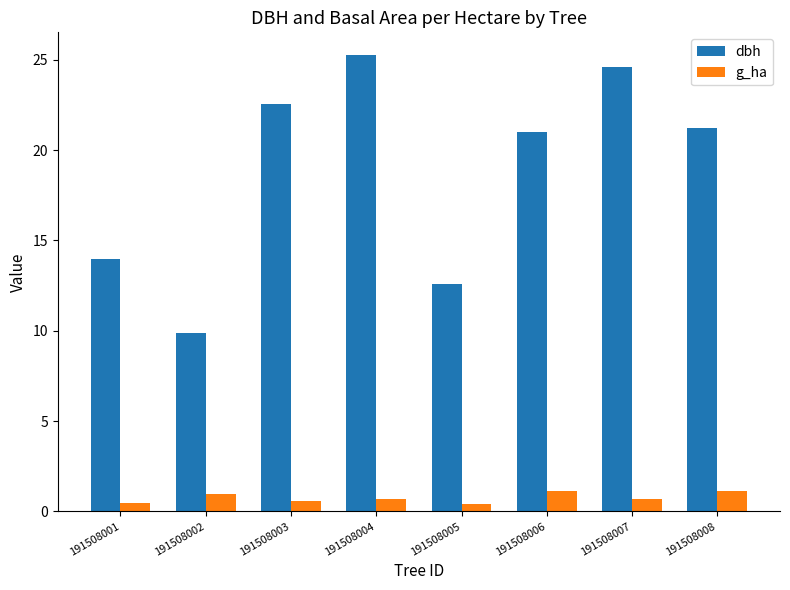

What is the average value of the dbh series?

18.9